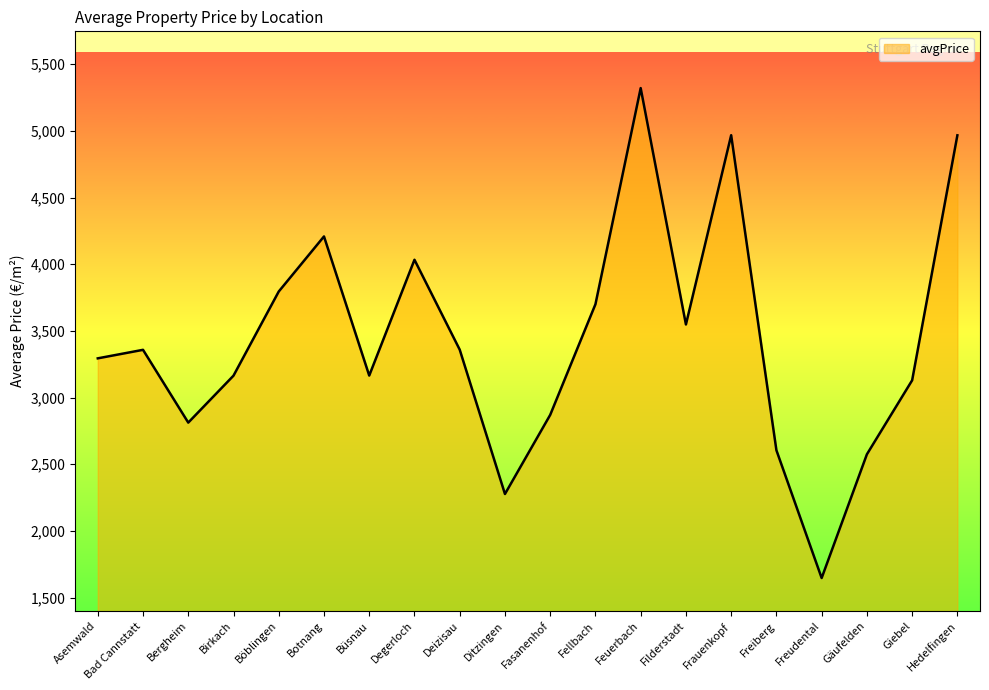

True or false: there are more than 1 points higher than both neighbors.

True